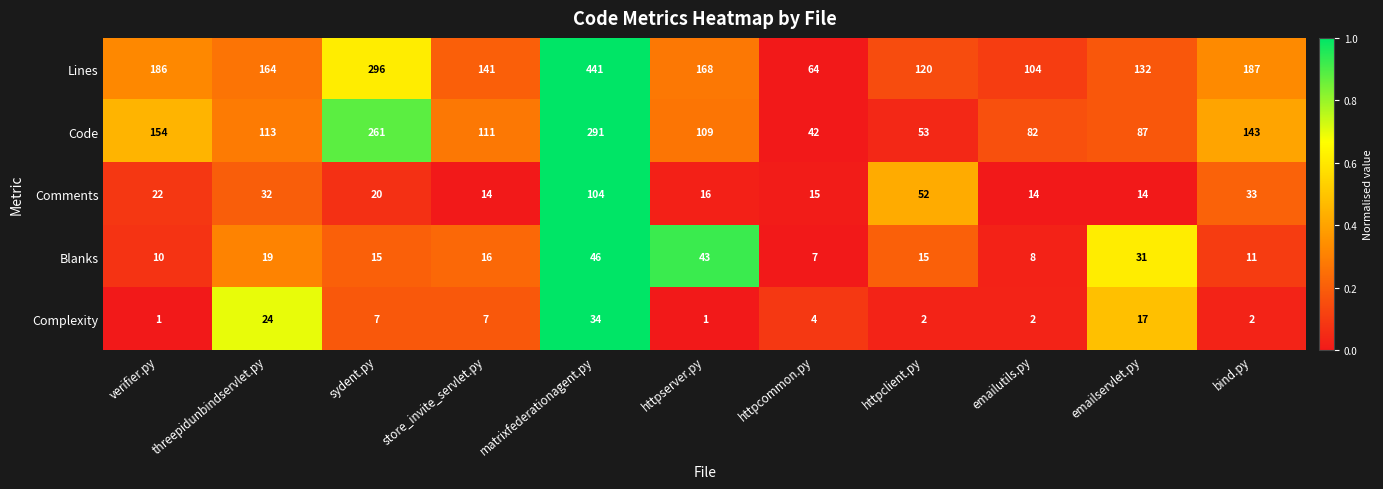

At which label does Blanks first exceed 15?

threepidunbindservlet.py